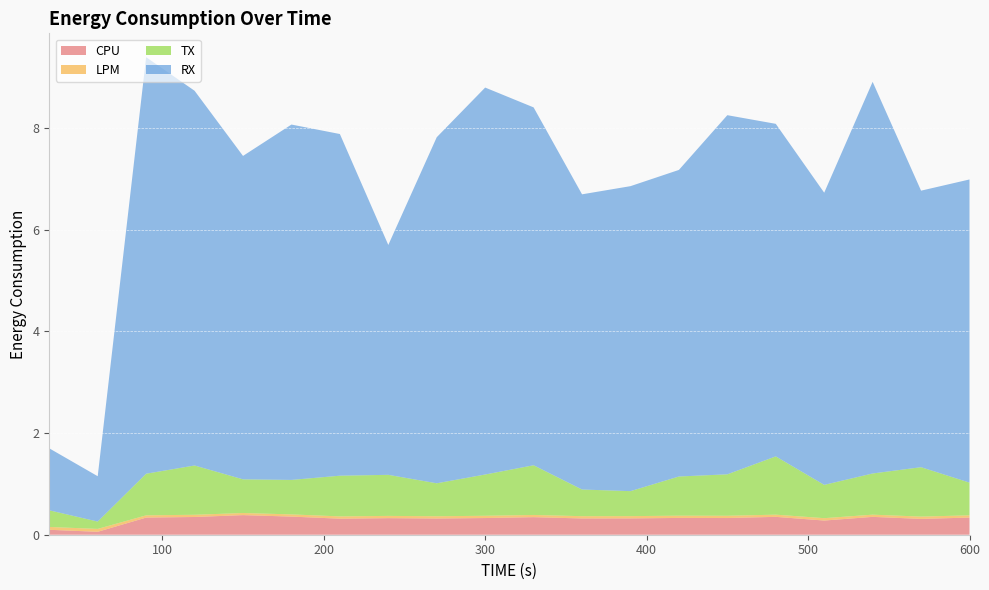

Reading right to left, what are all the values shown in this chart?

CPU: 600=0.3	570=0.3	540=0.4	510=0.3	480=0.4	450=0.3	420=0.3	390=0.3	360=0.3	330=0.3	300=0.3	270=0.3	240=0.3	210=0.3	180=0.4	150=0.4	120=0.3	90=0.3	60=0.1	30=0.1
LPM: 600=0.0	570=0.0	540=0.0	510=0.0	480=0.0	450=0.0	420=0.0	390=0.0	360=0.0	330=0.0	300=0.0	270=0.0	240=0.0	210=0.0	180=0.0	150=0.0	120=0.0	90=0.0	60=0.1	30=0.1
TX: 600=0.6	570=1.0	540=0.8	510=0.7	480=1.1	450=0.8	420=0.8	390=0.5	360=0.5	330=1.0	300=0.8	270=0.6	240=0.8	210=0.8	180=0.7	150=0.7	120=1.0	90=0.8	60=0.1	30=0.3
RX: 600=6.0	570=5.4	540=7.7	510=5.7	480=6.5	450=7.1	420=6.0	390=6.0	360=5.8	330=7.0	300=7.6	270=6.8	240=4.5	210=6.7	180=7.0	150=6.4	120=7.4	90=8.2	60=0.9	30=1.2